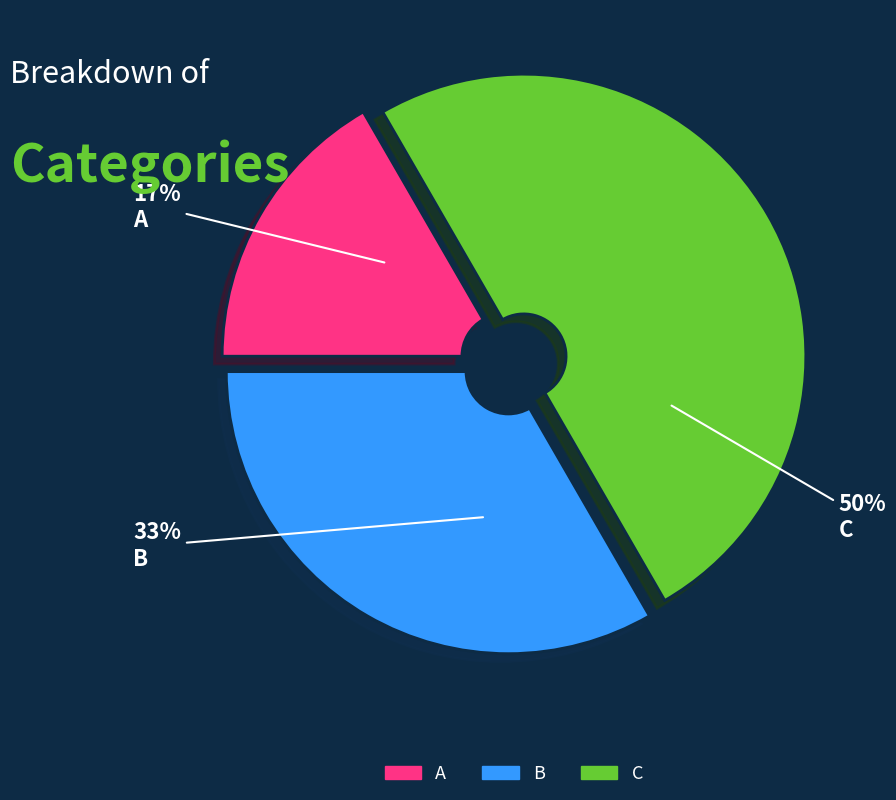

Is the sum of C and A greater than half?

Yes